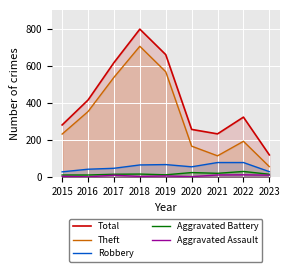

What is the difference between the Total values at 2018 and 2023?

676